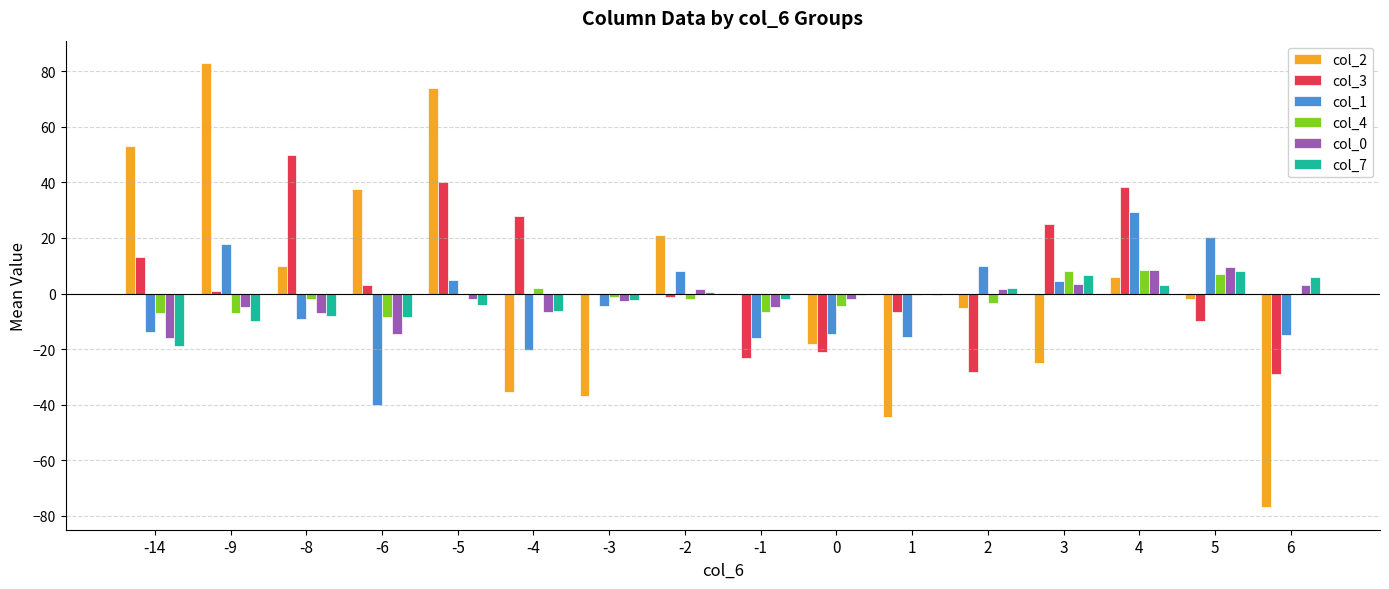

Between -6 and -3, which series saw the biggest shift?

col_2